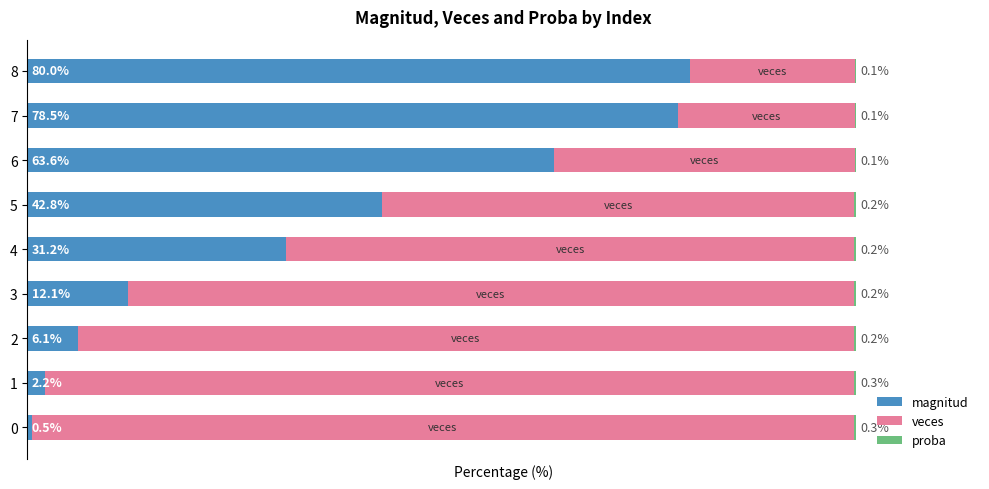

Reading left to right, what are all the values shown in this chart?

magnitud: 0.5	2.2	6.1	12.1	31.2	42.8	63.6	78.5	80.0
veces: 99.2	97.6	93.6	87.7	68.6	57.1	36.3	21.4	20.0
proba: 0.3	0.3	0.2	0.2	0.2	0.2	0.1	0.1	0.1